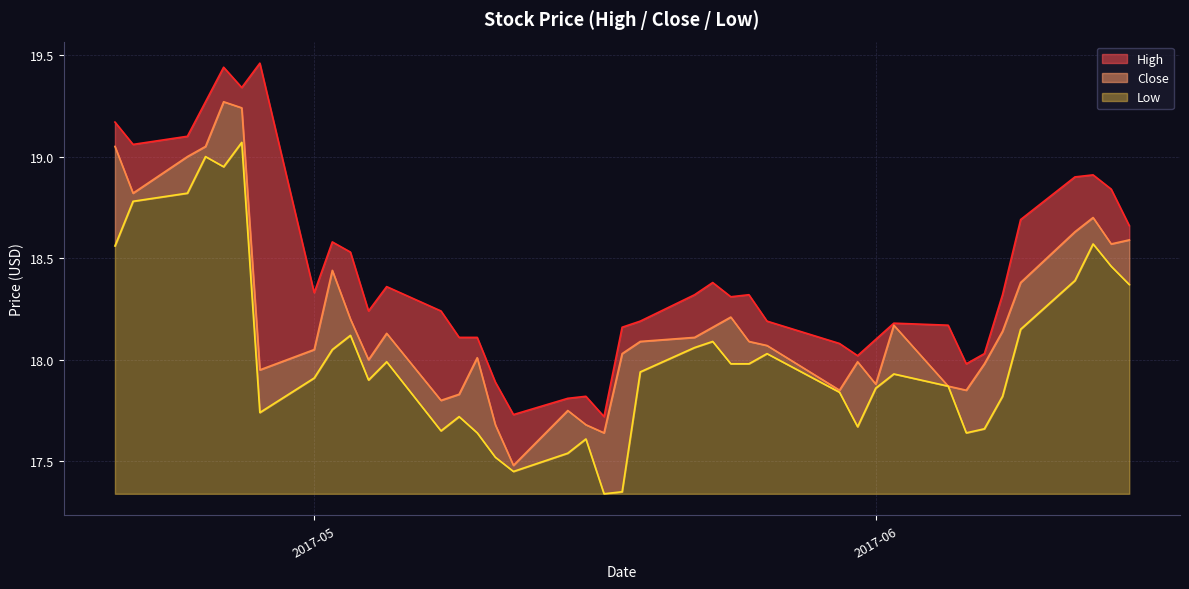

What is the average value of the Low series?

0.7